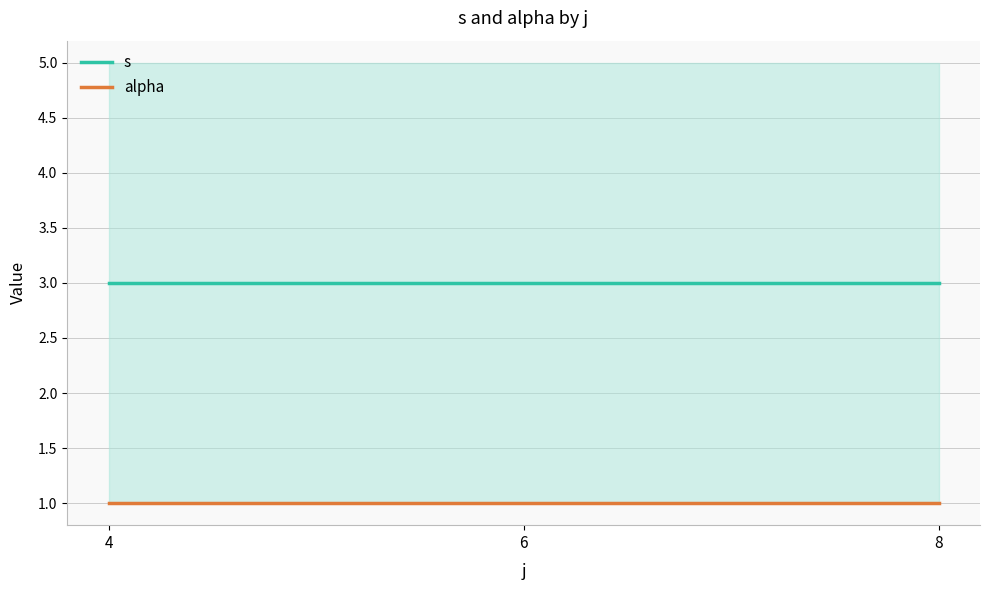

How many lines are shown in the chart?

2